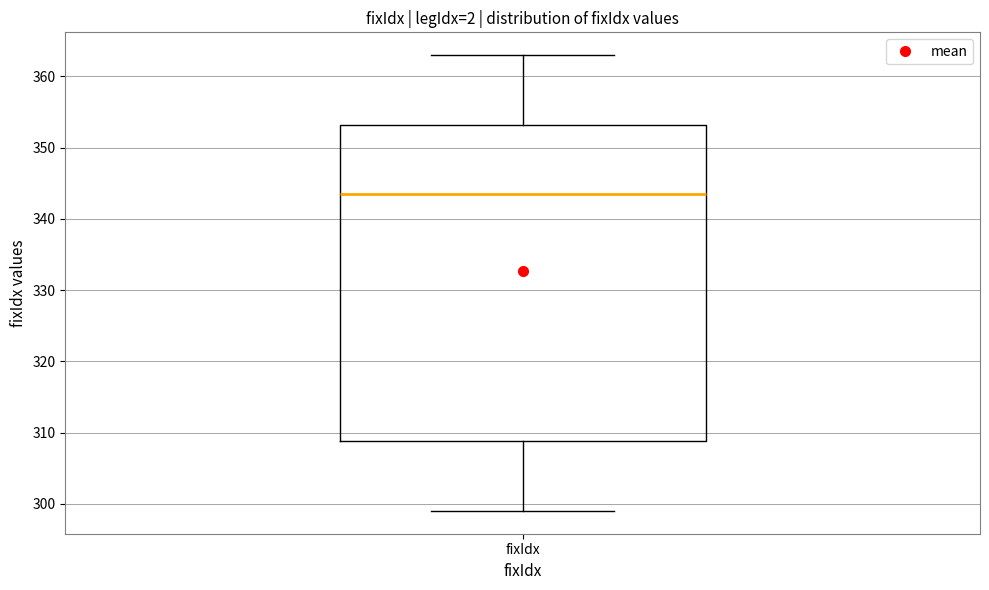

Read this box plot against the y-axis: the position of the median line, the range covered by the box, and the ends of both whiskers. The values are not printed on the chart, so give them approximately, as read against the axis.

median 344, box 309 to 353, whiskers 299 to 363